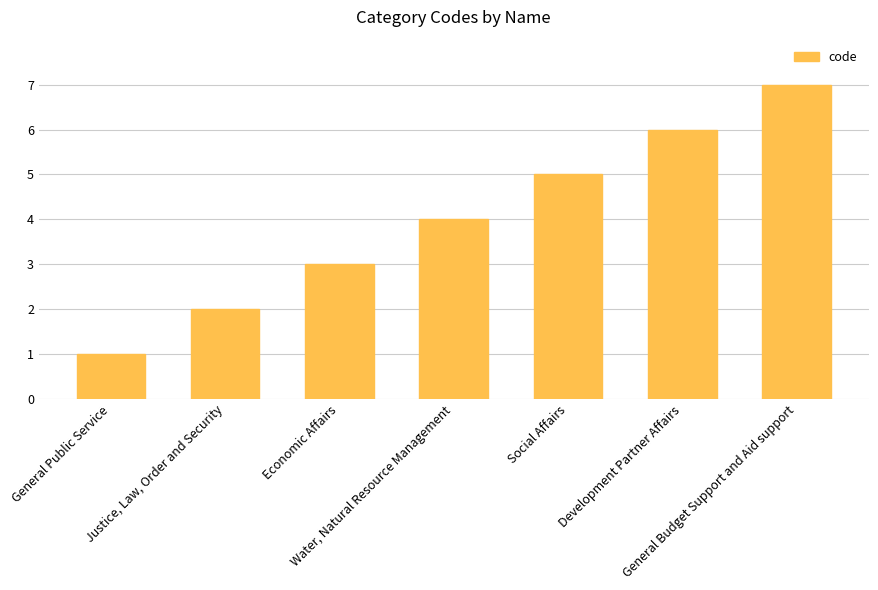

Rank the categories by value from lowest to highest.

General Public Service, Justice, Law, Order and Security, Economic Affairs, Water, Natural Resource Management, Social Affairs, Development Partner Affairs, General Budget Support and Aid support